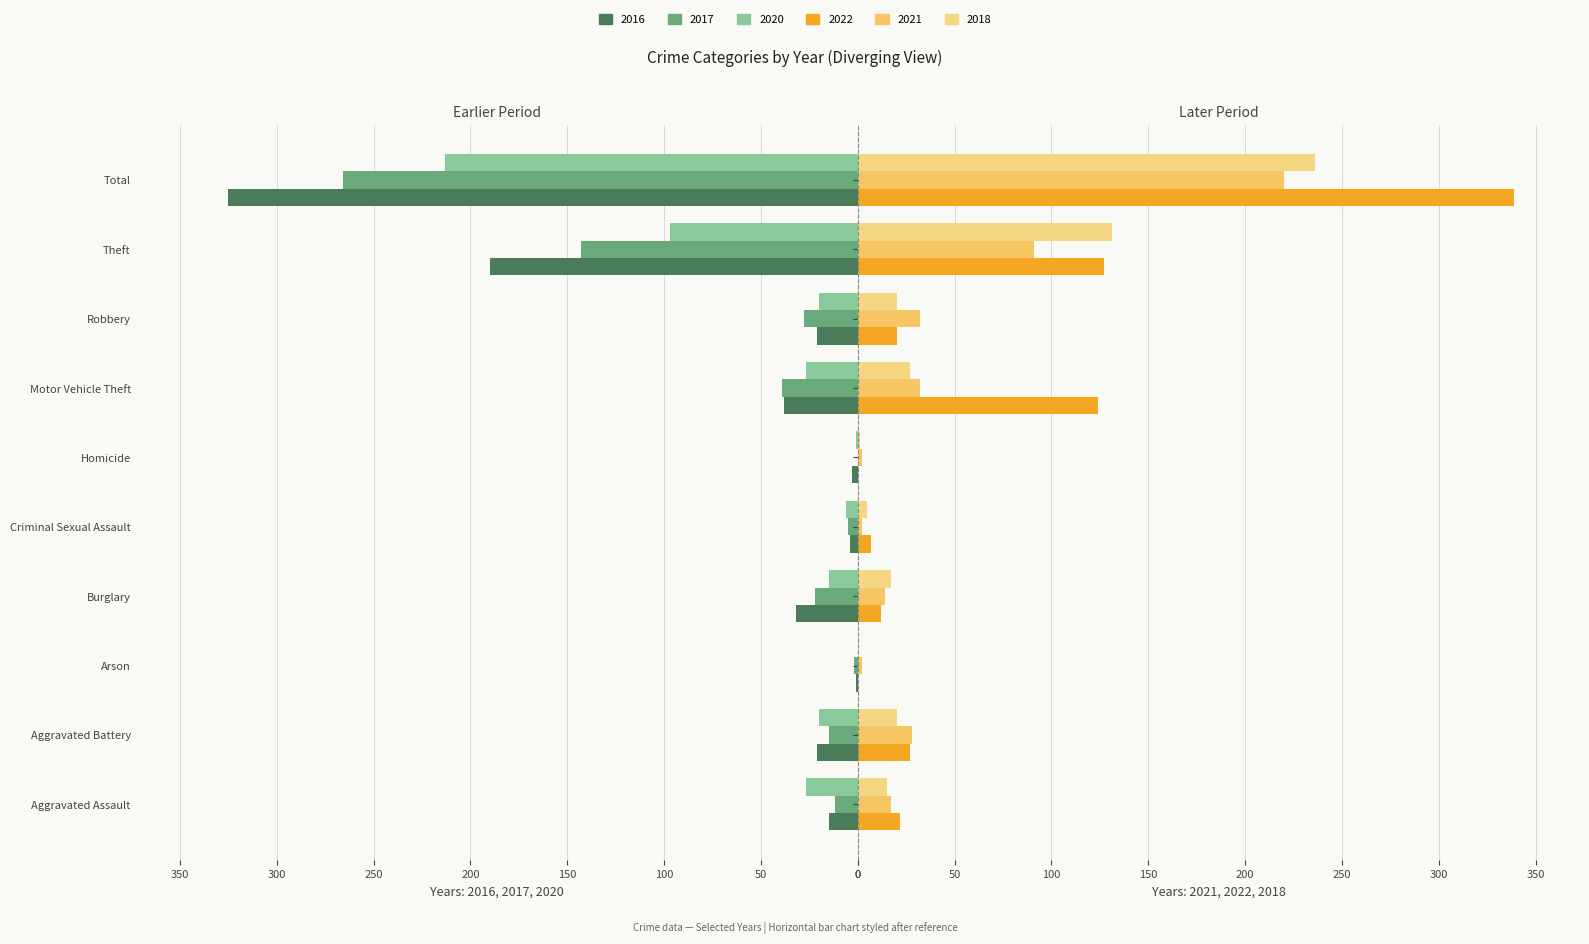

The value of 2016 at Total is 498. True or false?

False